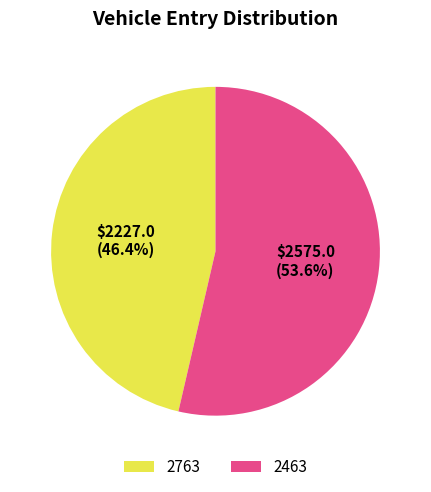

To the nearest percent, what portion does 2463 represent?

54%